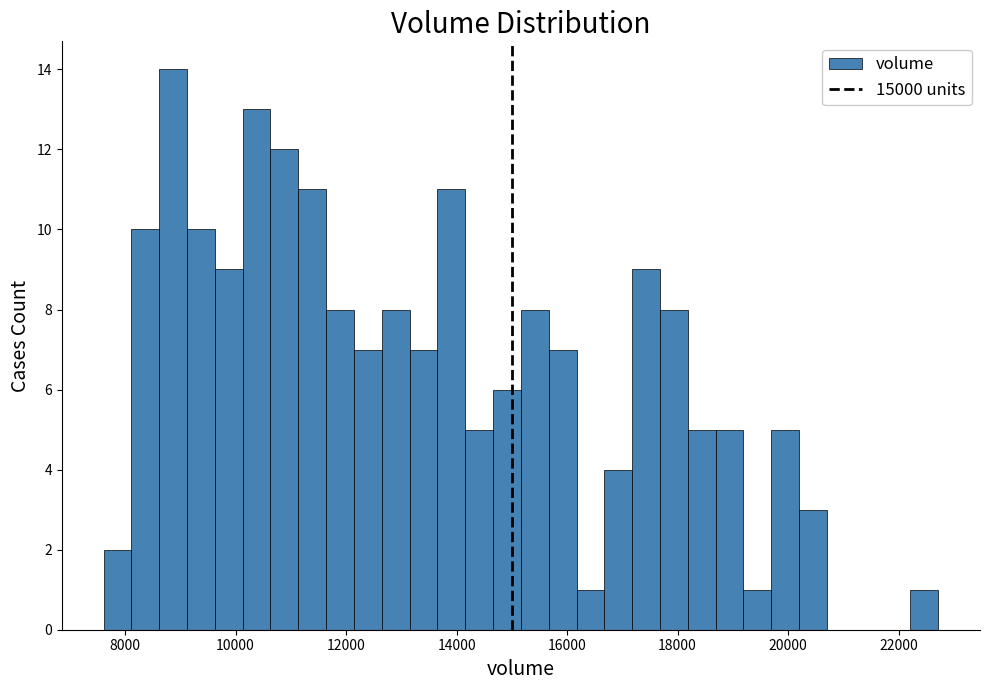

Around what value on the x-axis is the tallest bar? Give the approximate position of its centre, as read against the axis.

8800